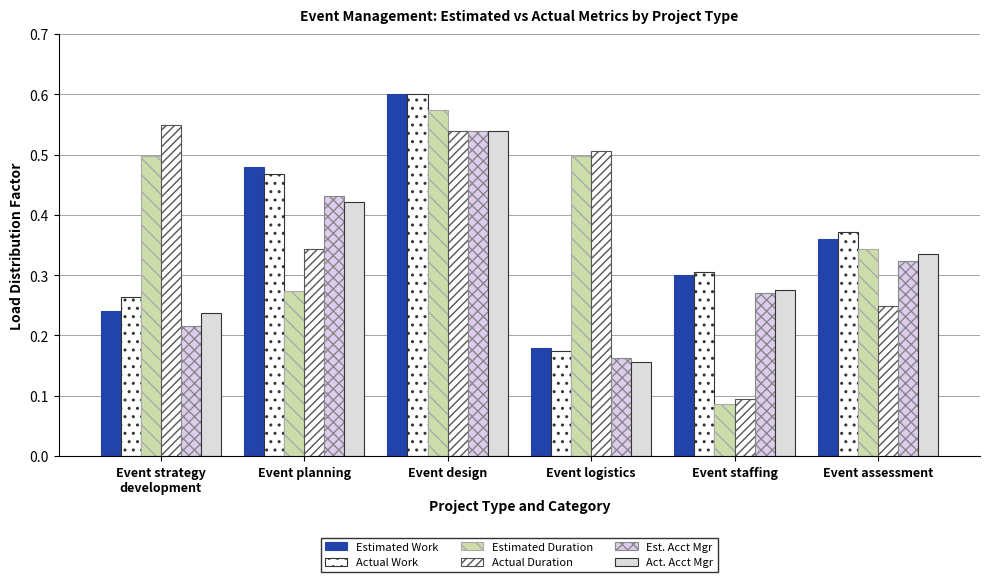

Does the chart contain stacked bars?

No